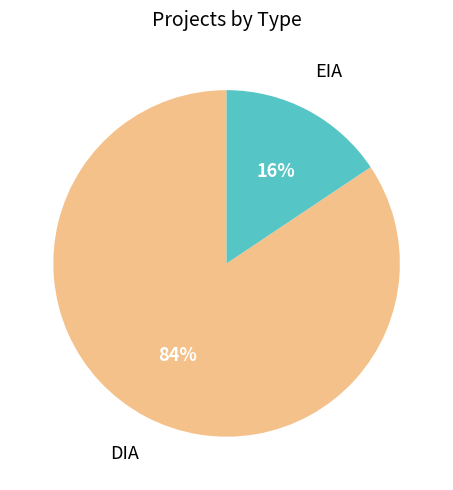

To the nearest percent, what portion does EIA represent?

16%